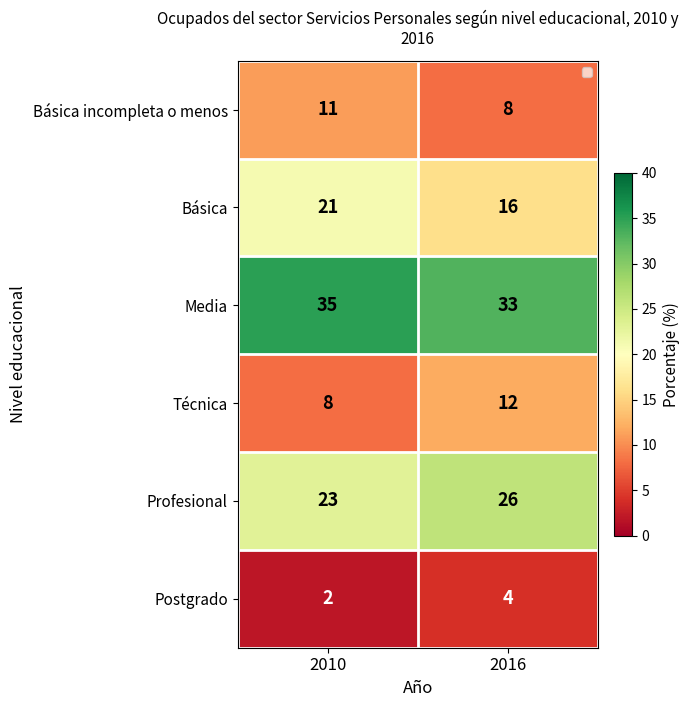

Count the number of categories in the chart.

2